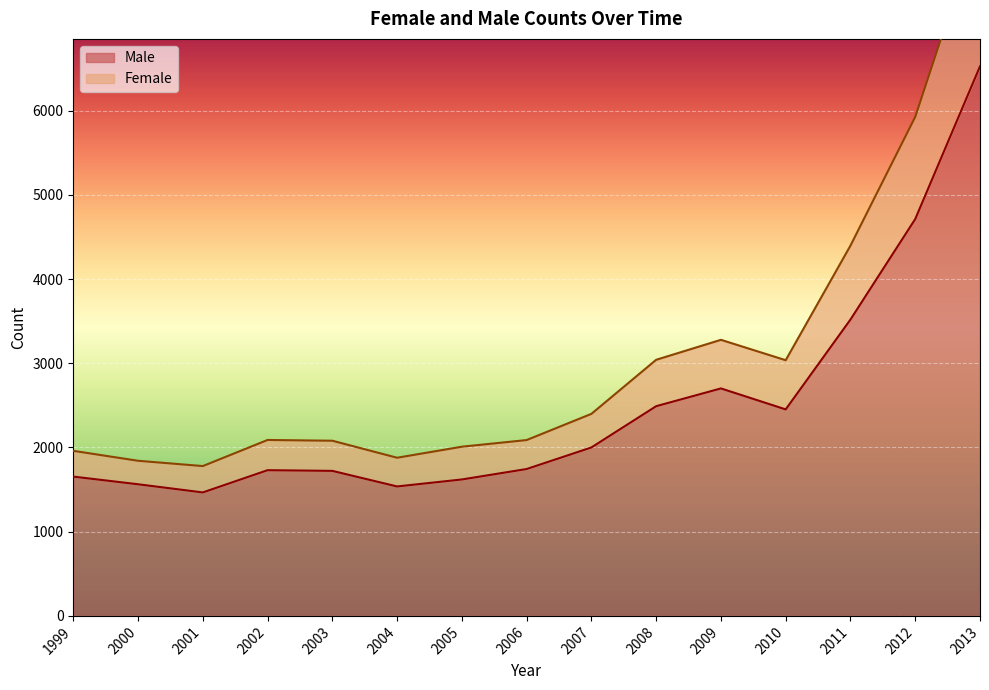

What is the difference between the highest and lowest values at 1999?

306